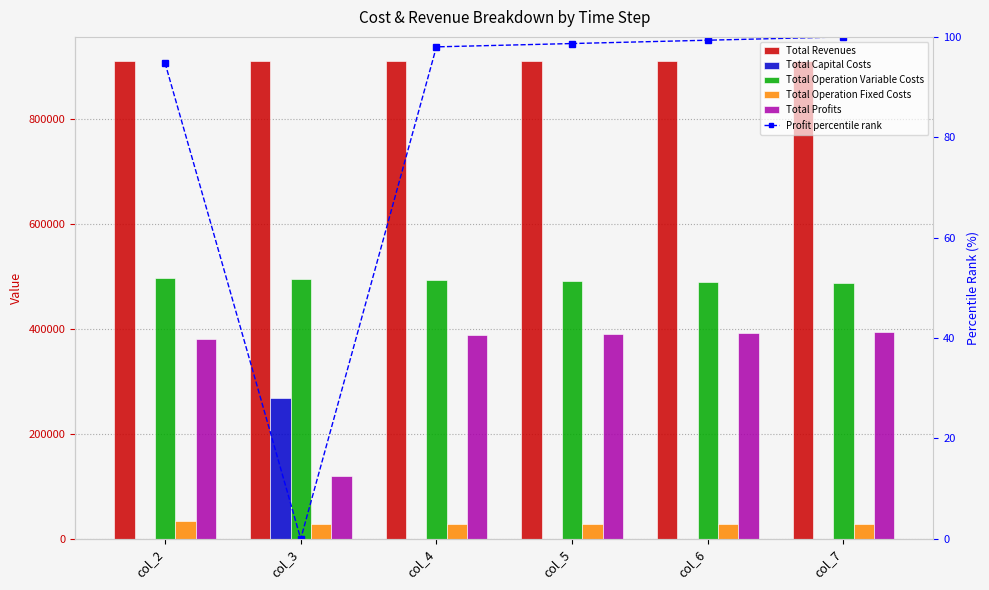

Is the value of Total Profits at col_2 greater than the value of Total Revenues at col_2?

No